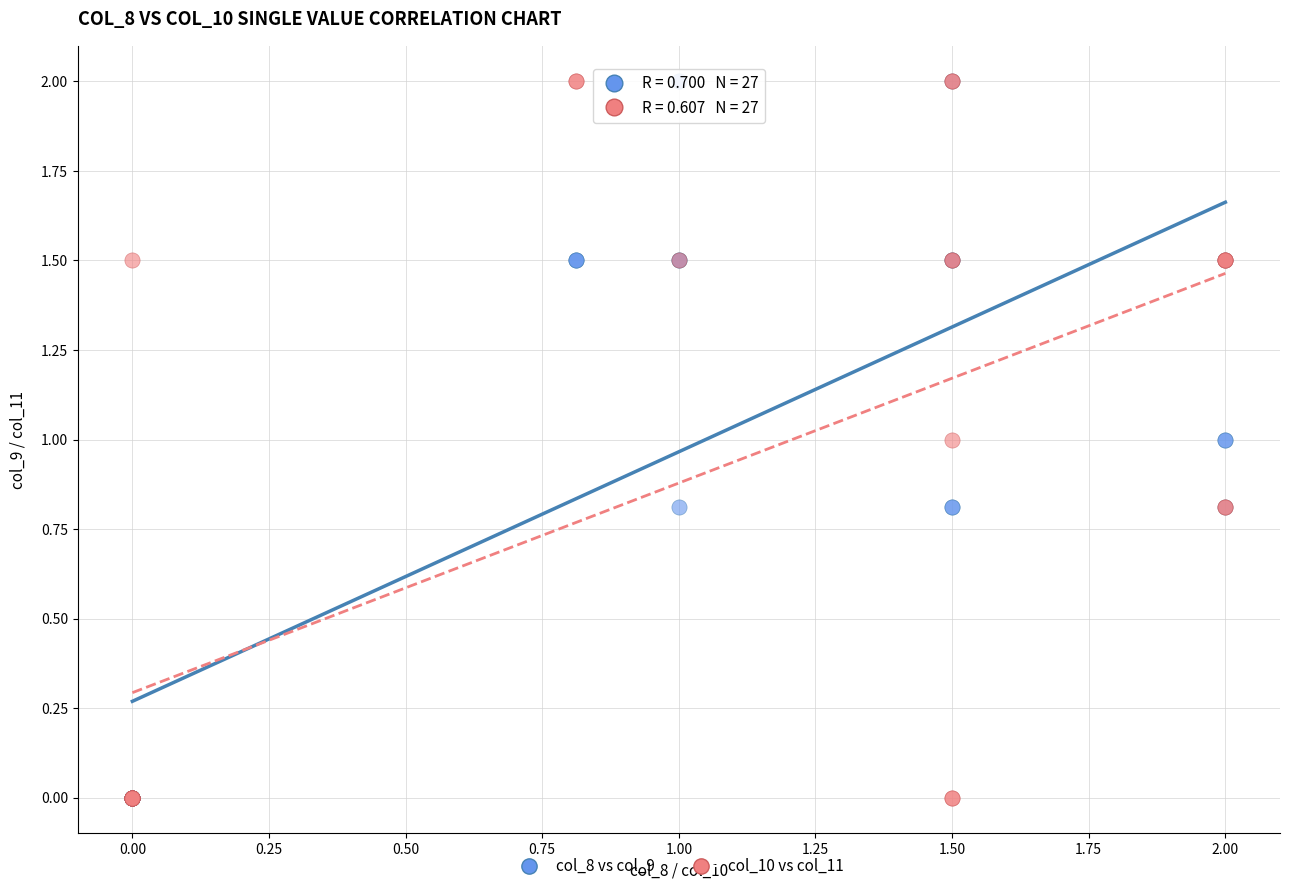

What are all the series names shown in the legend?

col_8 vs col_9, col_10 vs col_11